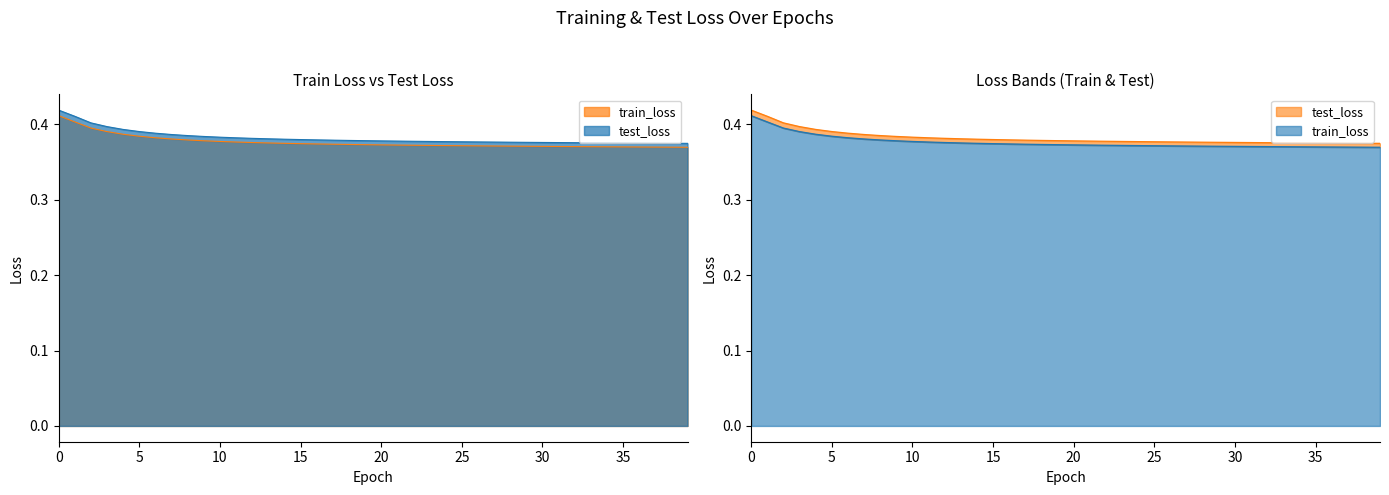

How many data points does each series have?

40